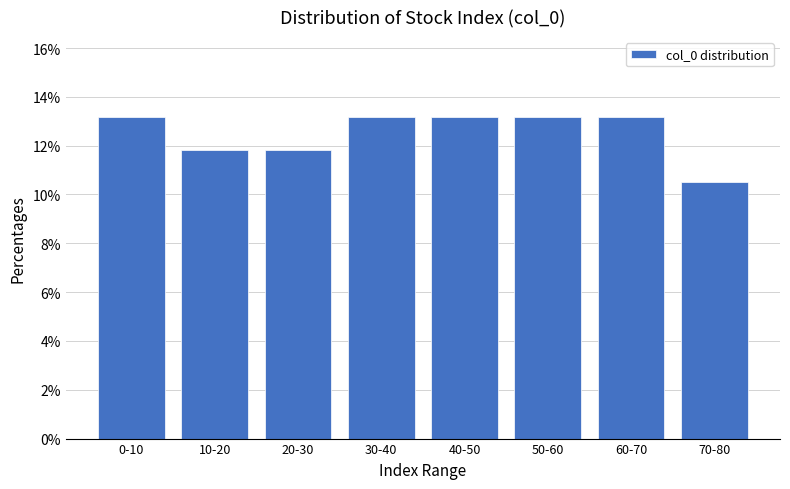

Reading left to right, extract all data points from this chart.

13.2	11.8	11.8	13.2	13.2	13.2	13.2	10.5